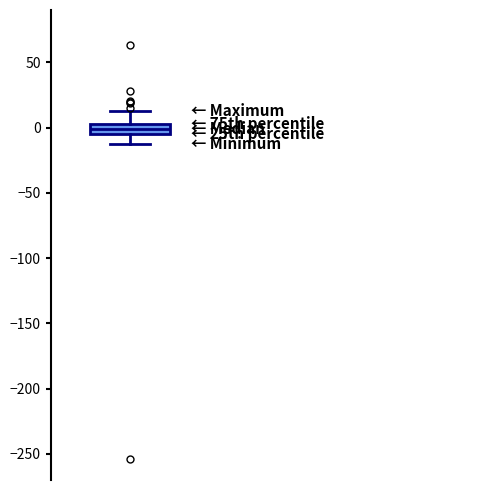

Where does the median line of the box sit on the y-axis? The values are not printed on the chart, so give them approximately, as read against the axis.

0